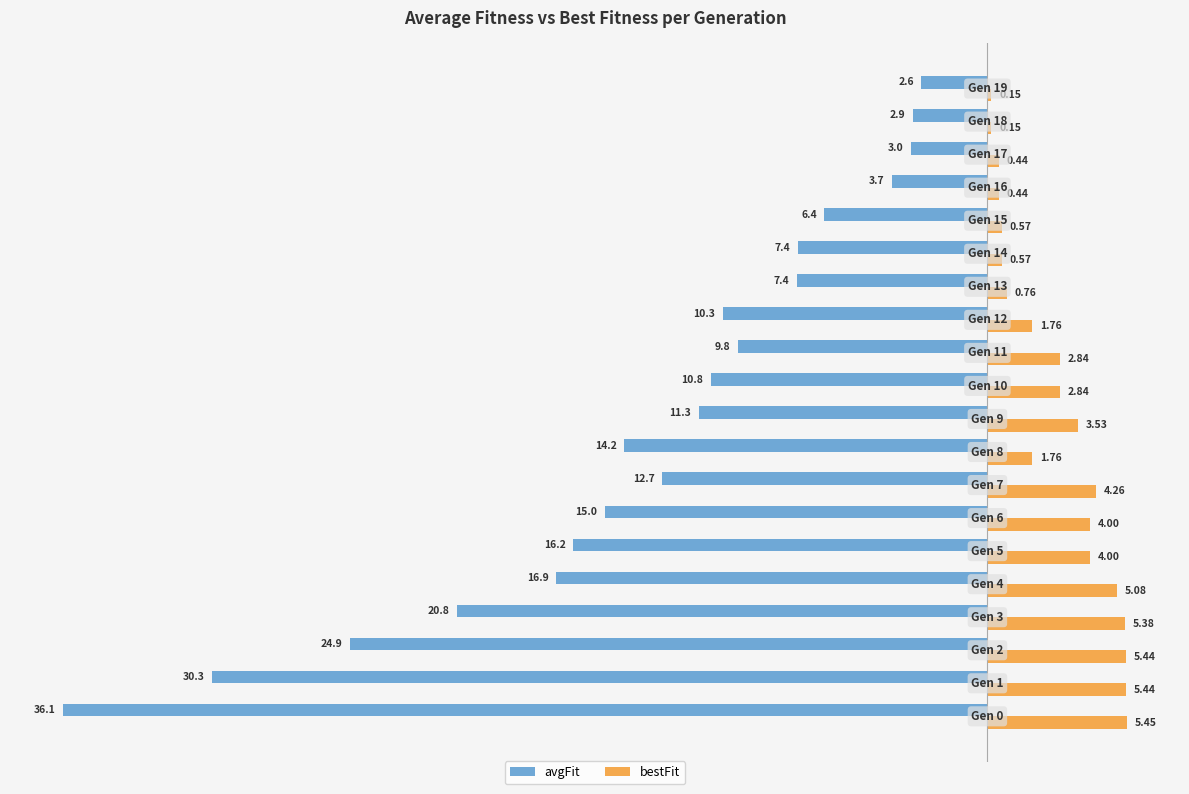

Which series has the largest total across all categories?

bestFit